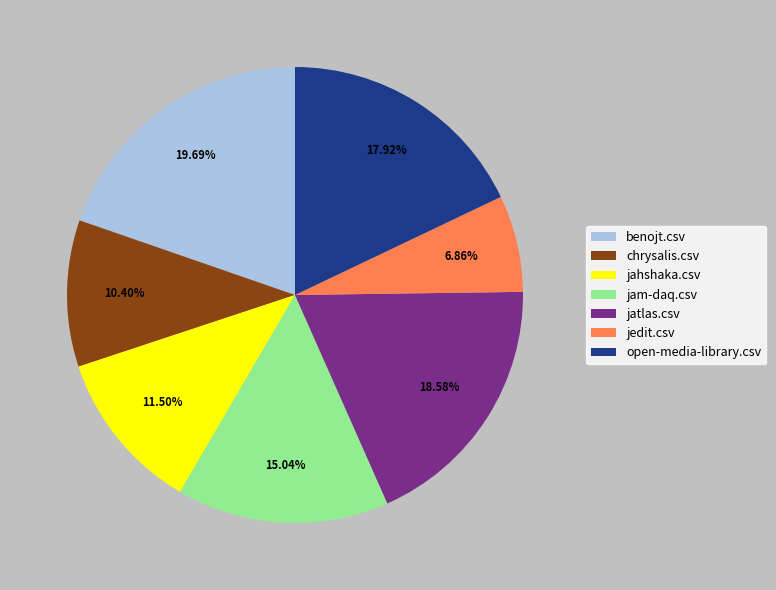

Which slice is the largest?

benojt.csv